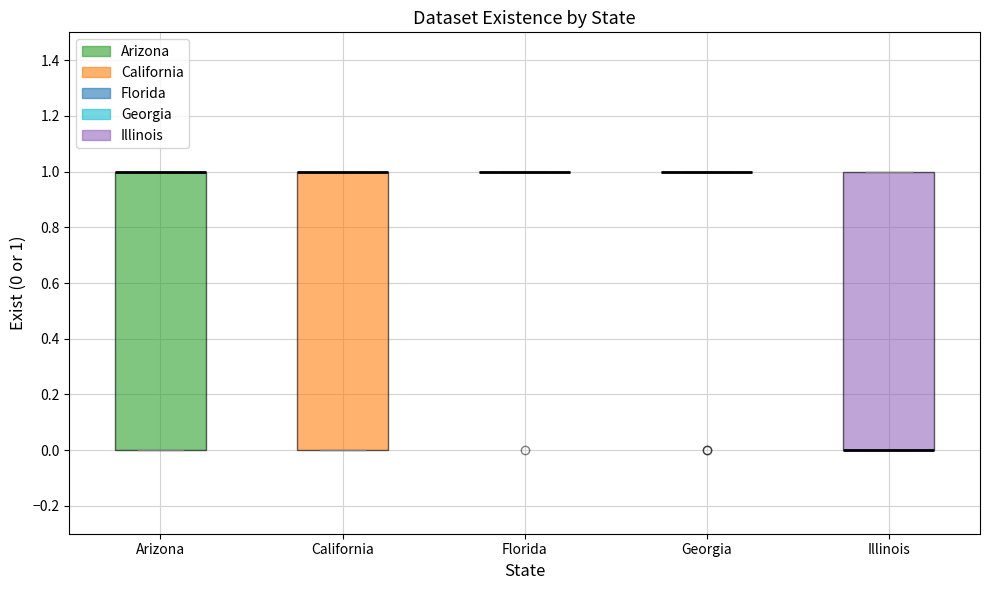

Reading left to right, transcribe this box plot: for each box, give where its median line is, the range the box spans, and where its two whiskers end, as read against the y-axis. The values are not printed on the chart, so give them approximately, as read against the axis.

Arizona: median 1 (drawn on the box's upper edge), box 0 to 1, whiskers 0 to 1
California: median 1 (drawn on the box's upper edge), box 0 to 1, whiskers 0 to 1
Florida: box collapsed to a line at 1, whiskers 1 to 1
Georgia: box collapsed to a line at 1, whiskers 1 to 1
Illinois: median 0 (drawn on the box's lower edge), box 0 to 1, whiskers 0 to 1